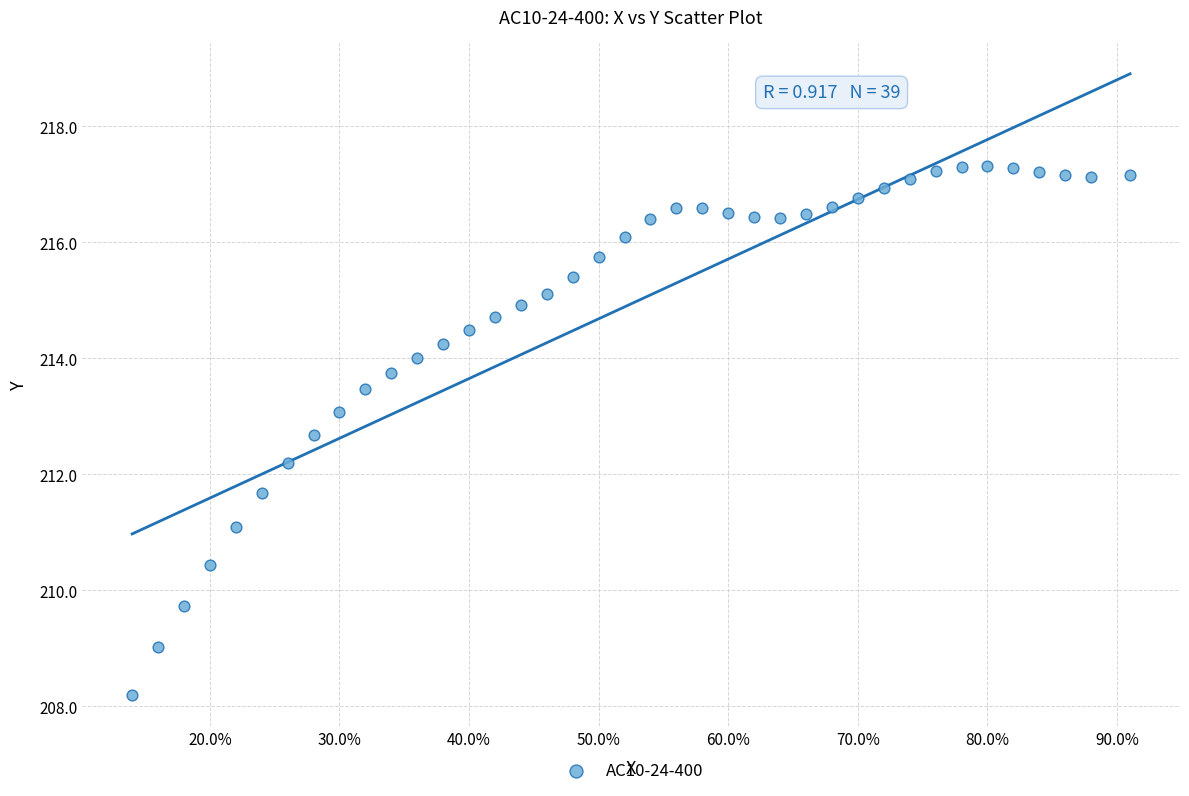

What is the range of X values (max minus min)?

0.8